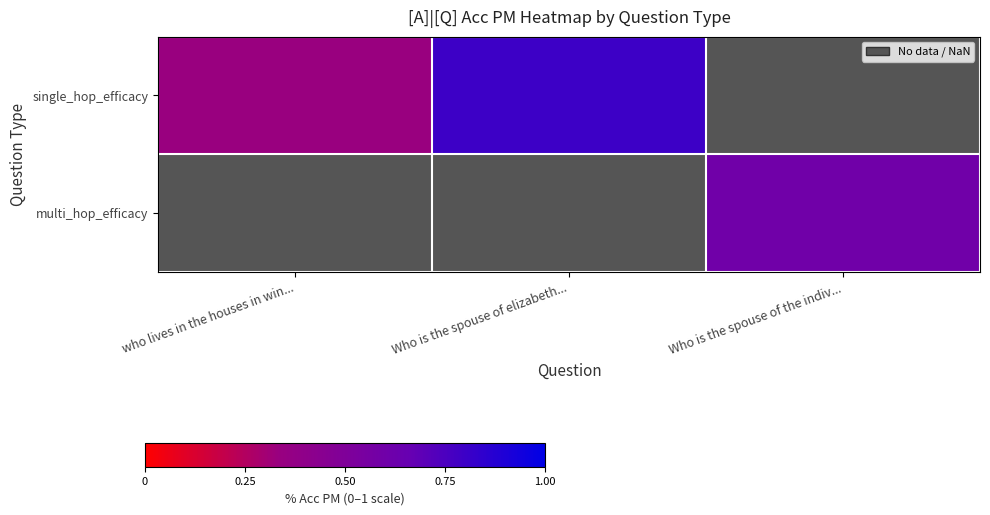

How many data points does each series have?

3